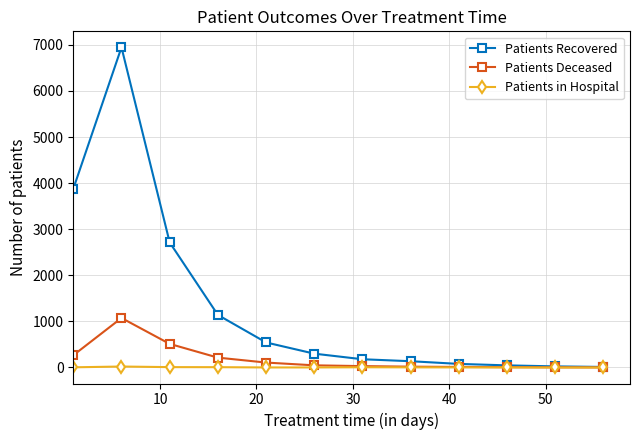

Which series has the largest range (max minus min)?

Patients Recovered